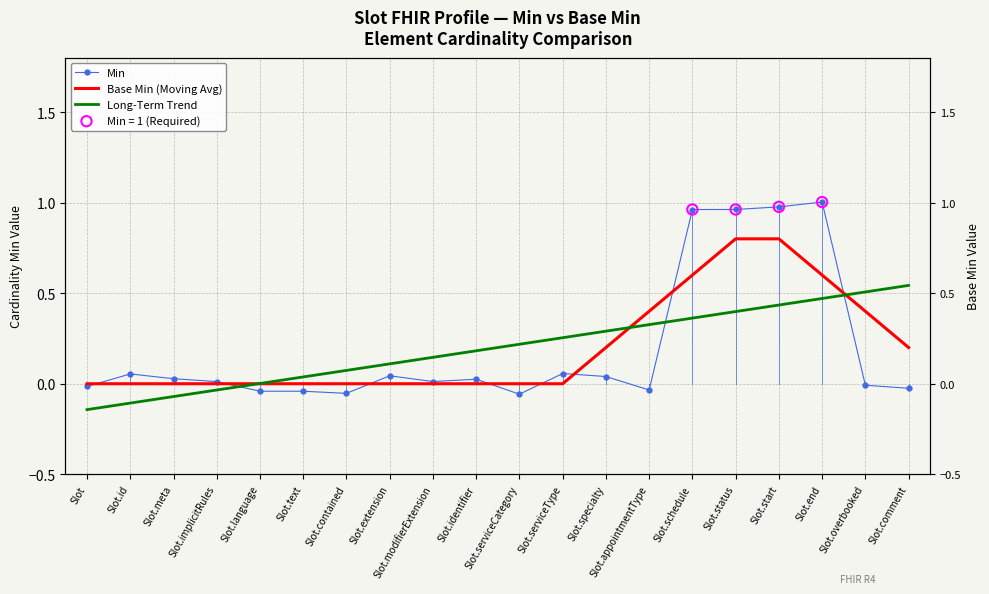

Which series has the largest total across all categories?

Long-Term Trend